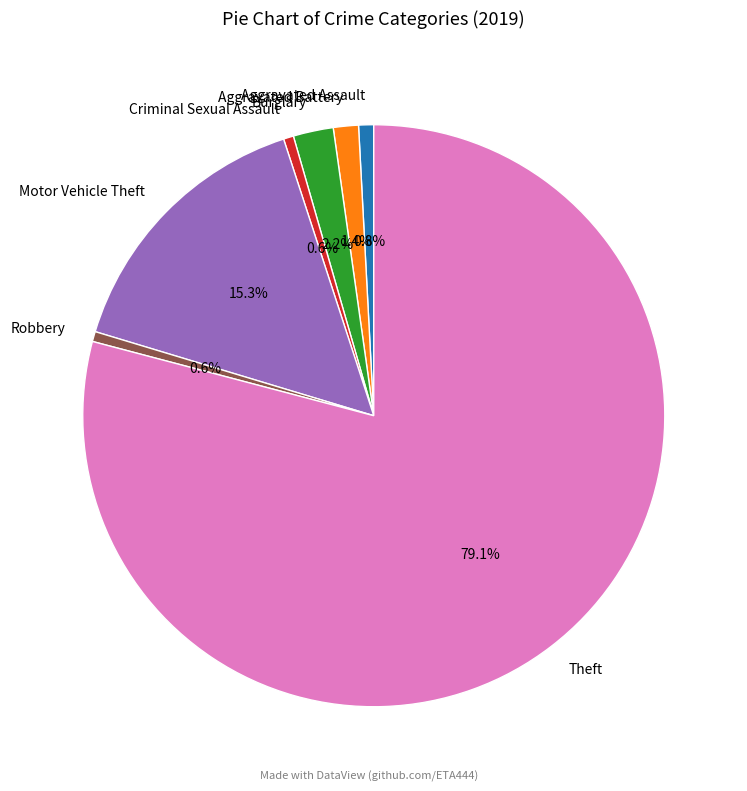

Which slice represents more than half of the pie?

Theft